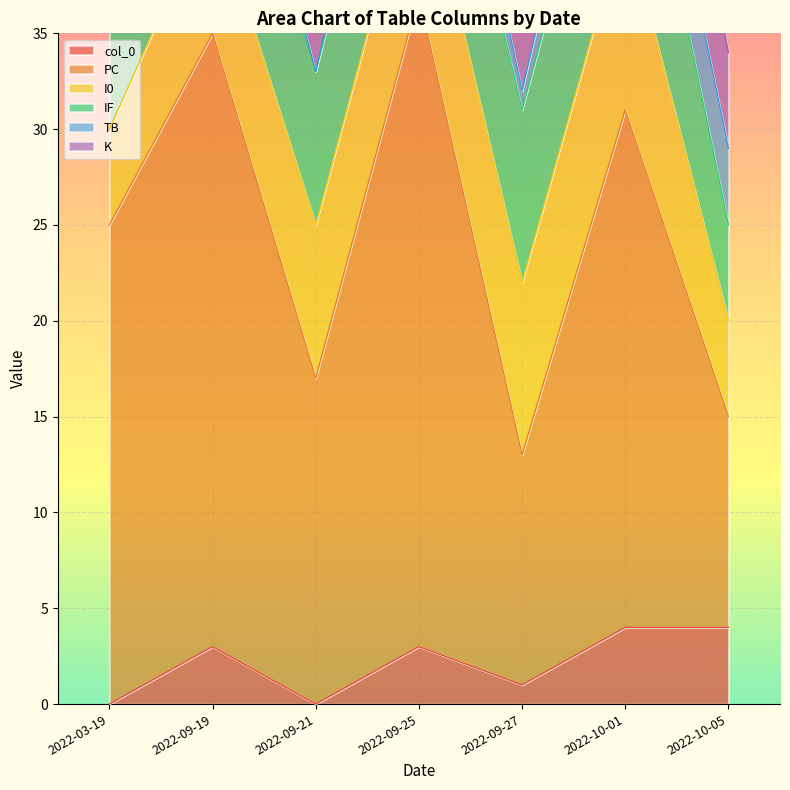

Reading left to right, what are all the values shown in this chart?

col_0: 2022-03-19=0	2022-09-19=3	2022-09-21=0	2022-09-25=3	2022-09-27=1	2022-10-01=4	2022-10-05=4
PC: 2022-03-19=25	2022-09-19=32	2022-09-21=17	2022-09-25=34	2022-09-27=12	2022-10-01=27	2022-10-05=11
I0: 2022-03-19=5	2022-09-19=7	2022-09-21=8	2022-09-25=8	2022-09-27=9	2022-10-01=10	2022-10-05=5
IF: 2022-03-19=6	2022-09-19=8	2022-09-21=8	2022-09-25=9	2022-09-27=9	2022-10-01=10	2022-10-05=5
TB: 2022-03-19=0	2022-09-19=3	2022-09-21=0	2022-09-25=3	2022-09-27=1	2022-10-01=4	2022-10-05=4
K: 2022-03-19=7	2022-09-19=6	2022-09-21=7	2022-09-25=10	2022-09-27=6	2022-10-01=7	2022-10-05=5